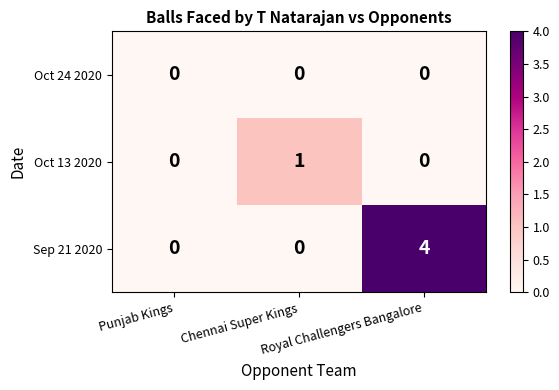

Rank the series by their maximum value, from lowest to highest.

Oct 24 2020, Oct 13 2020, Sep 21 2020